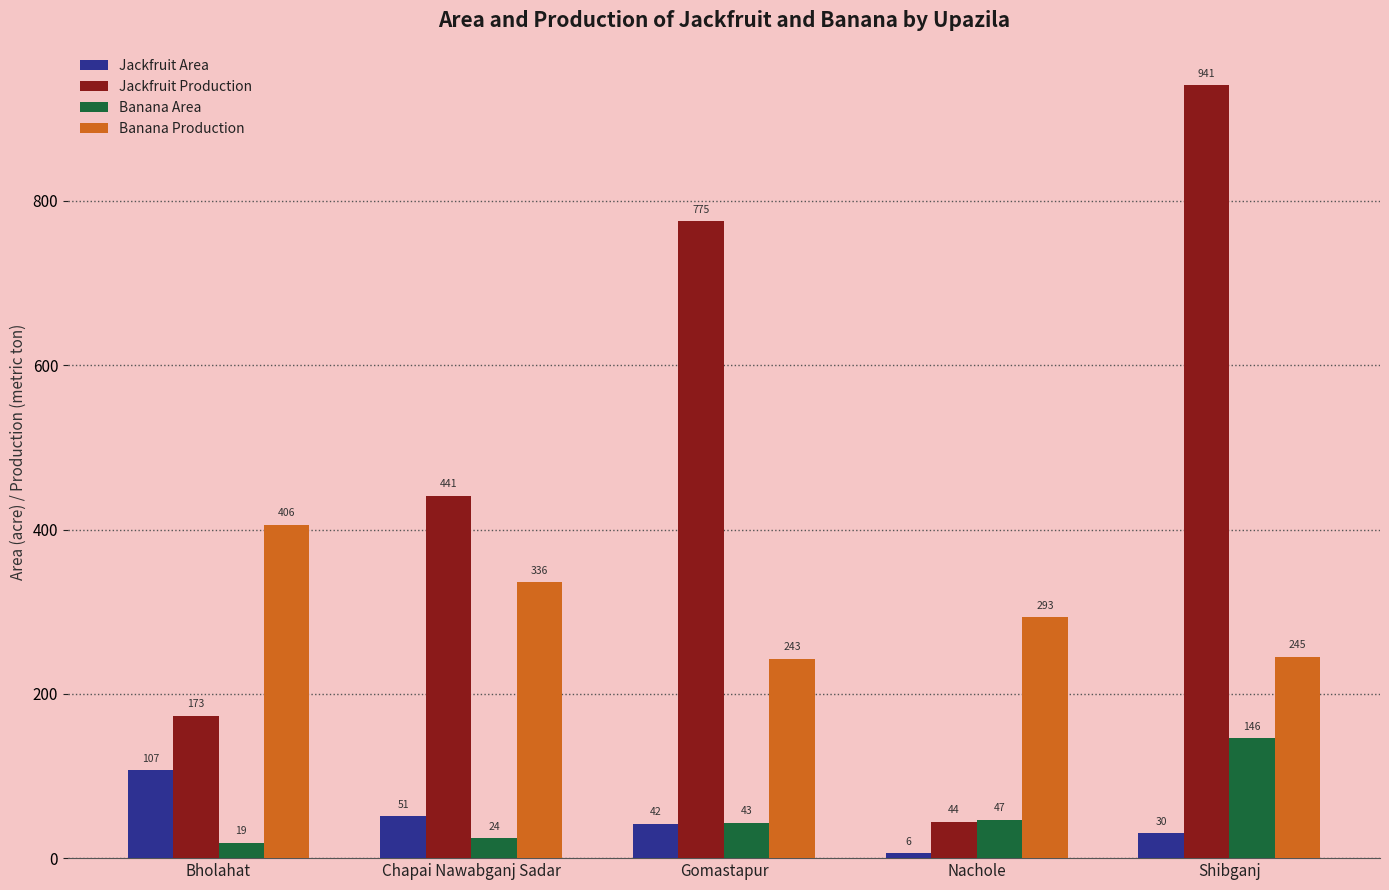

What is the spread (max minus min) of values at Shibganj?

911